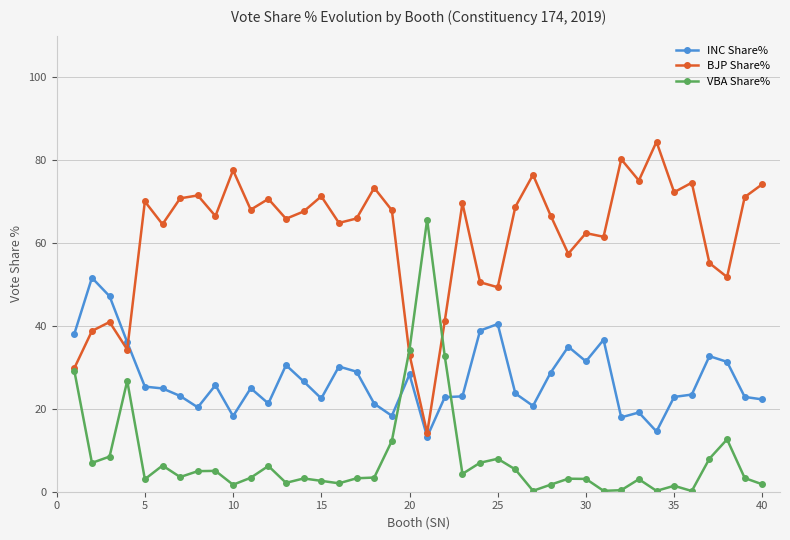

List the series in order of their peak value, lowest first.

INC Share%, VBA Share%, BJP Share%